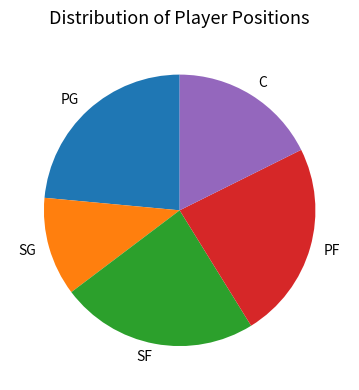

Count the number of slices in the pie.

5